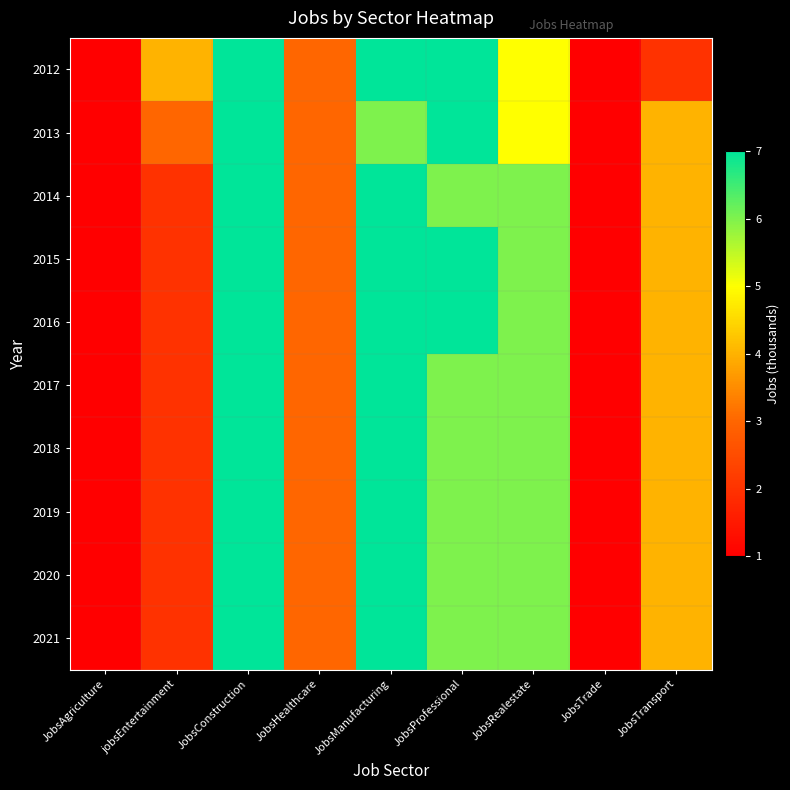

Reading left to right, transcribe all the data shown in this chart.

2012: JobsAgriculture=1	jobsEntertainment=4	JobsConstruction=7	JobsHealthcare=3	JobsManufacturing=7	JobsProfessional=7	JobsRealestate=5	JobsTrade=1	JobsTransport=2
2013: JobsAgriculture=1	jobsEntertainment=3	JobsConstruction=7	JobsHealthcare=3	JobsManufacturing=6	JobsProfessional=7	JobsRealestate=5	JobsTrade=1	JobsTransport=4
2014: JobsAgriculture=1	jobsEntertainment=2	JobsConstruction=7	JobsHealthcare=3	JobsManufacturing=7	JobsProfessional=6	JobsRealestate=6	JobsTrade=1	JobsTransport=4
2015: JobsAgriculture=1	jobsEntertainment=2	JobsConstruction=7	JobsHealthcare=3	JobsManufacturing=7	JobsProfessional=7	JobsRealestate=6	JobsTrade=1	JobsTransport=4
2016: JobsAgriculture=1	jobsEntertainment=2	JobsConstruction=7	JobsHealthcare=3	JobsManufacturing=7	JobsProfessional=7	JobsRealestate=6	JobsTrade=1	JobsTransport=4
2017: JobsAgriculture=1	jobsEntertainment=2	JobsConstruction=7	JobsHealthcare=3	JobsManufacturing=7	JobsProfessional=6	JobsRealestate=6	JobsTrade=1	JobsTransport=4
2018: JobsAgriculture=1	jobsEntertainment=2	JobsConstruction=7	JobsHealthcare=3	JobsManufacturing=7	JobsProfessional=6	JobsRealestate=6	JobsTrade=1	JobsTransport=4
2019: JobsAgriculture=1	jobsEntertainment=2	JobsConstruction=7	JobsHealthcare=3	JobsManufacturing=7	JobsProfessional=6	JobsRealestate=6	JobsTrade=1	JobsTransport=4
2020: JobsAgriculture=1	jobsEntertainment=2	JobsConstruction=7	JobsHealthcare=3	JobsManufacturing=7	JobsProfessional=6	JobsRealestate=6	JobsTrade=1	JobsTransport=4
2021: JobsAgriculture=1	jobsEntertainment=2	JobsConstruction=7	JobsHealthcare=3	JobsManufacturing=7	JobsProfessional=6	JobsRealestate=6	JobsTrade=1	JobsTransport=4